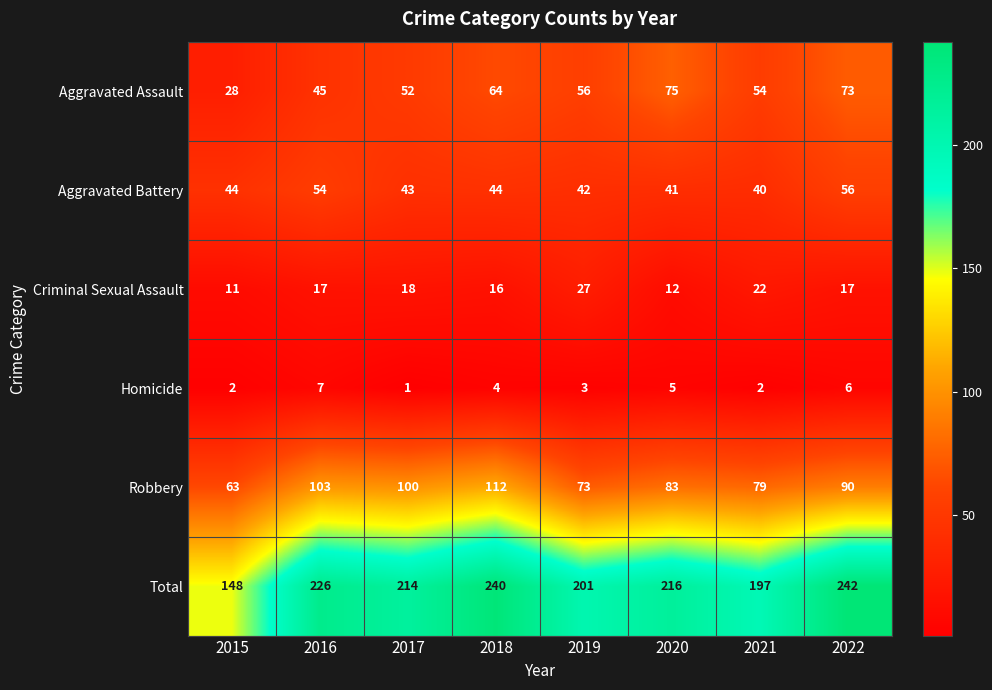

What is the total value across all series at 2015?

296